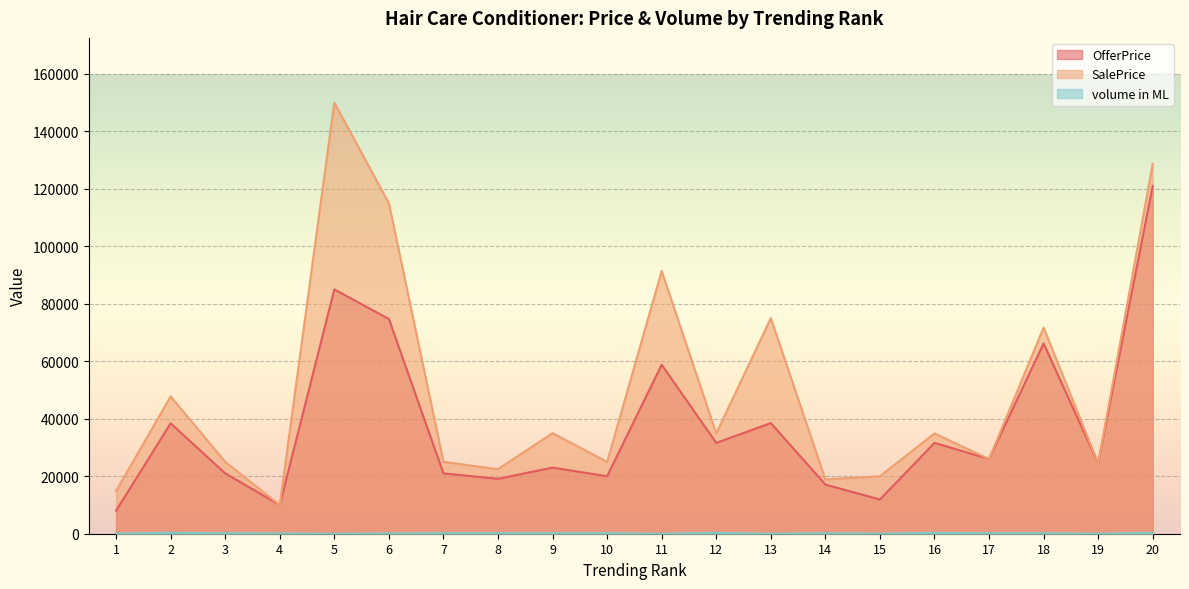

Where is the first local minimum for OfferPrice?

4